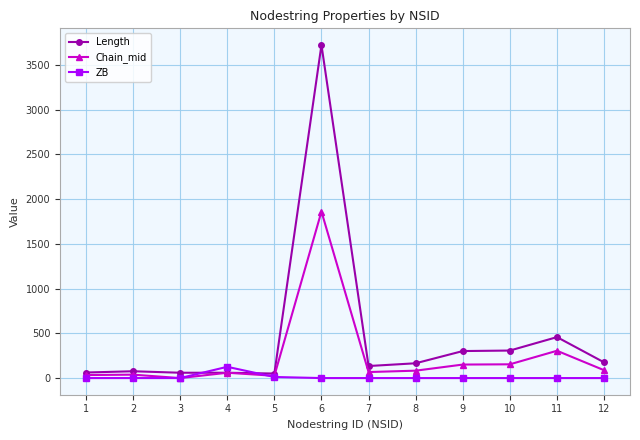

List the series in order of their peak value, lowest first.

ZB, Chain_mid, Length